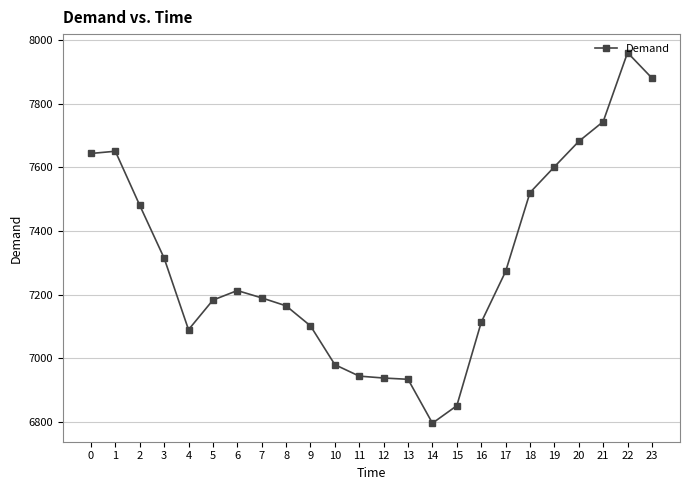

Between 12 and 23, which is larger?

23